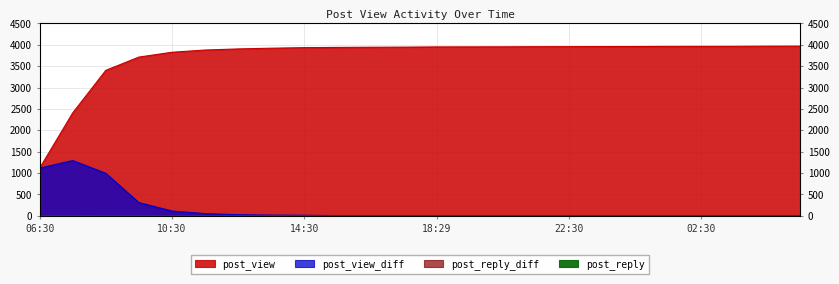

What is the total value across all series at 20:30?

3956